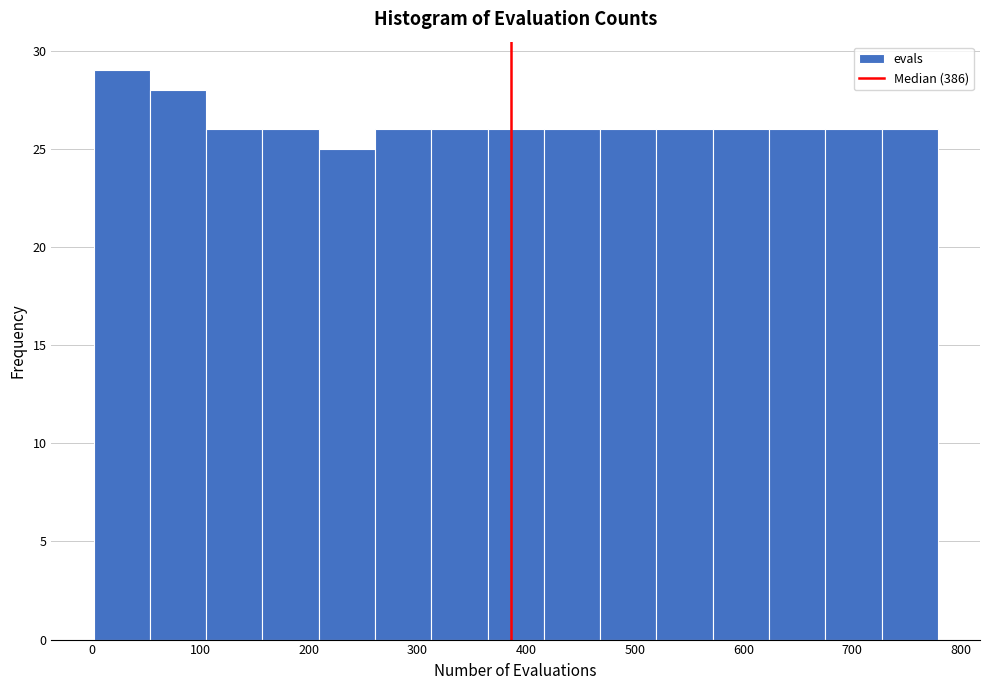

Reading left to right, transcribe this chart: for each bar, give the range it covers on the x-axis and its height. Neither the bar edges nor the heights are printed on the chart, so give them approximately, as read against the axes.

0 to 50: 29
50 to 110: 28
110 to 160: 26
160 to 210: 26
210 to 260: 25
260 to 310: 26
310 to 360: 26
360 to 420: 26
420 to 470: 26
470 to 520: 26
520 to 570: 26
570 to 620: 26
620 to 680: 26
680 to 730: 26
730 to 780: 26